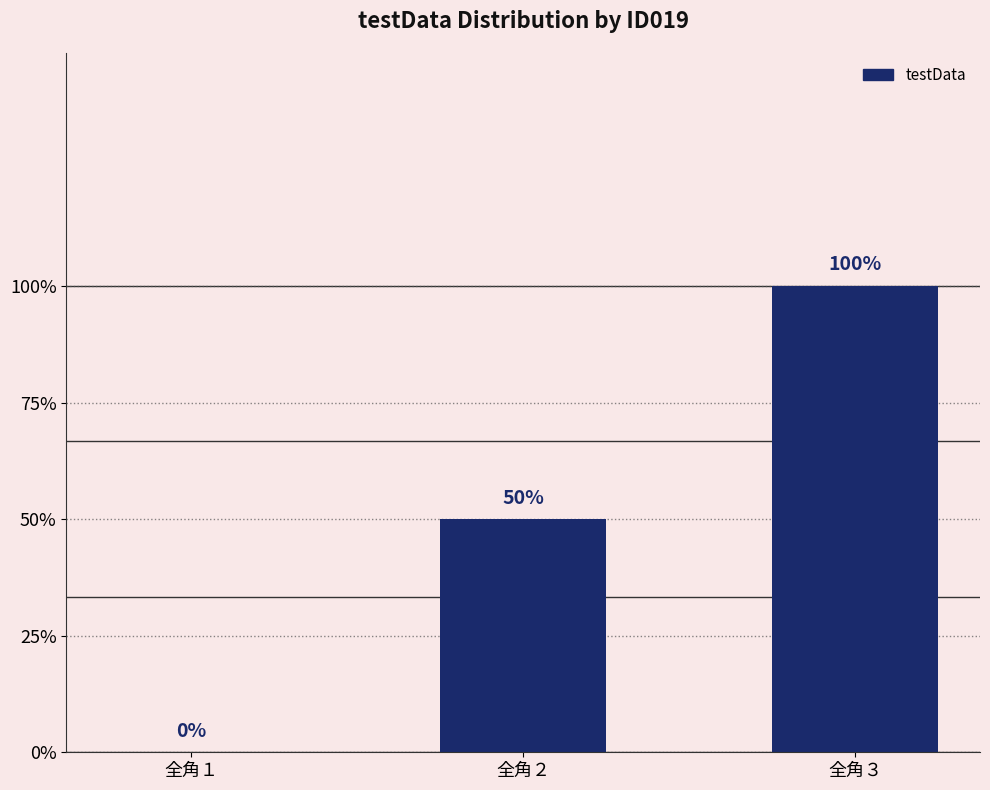

Which label corresponds to the largest value in the chart?

全角３